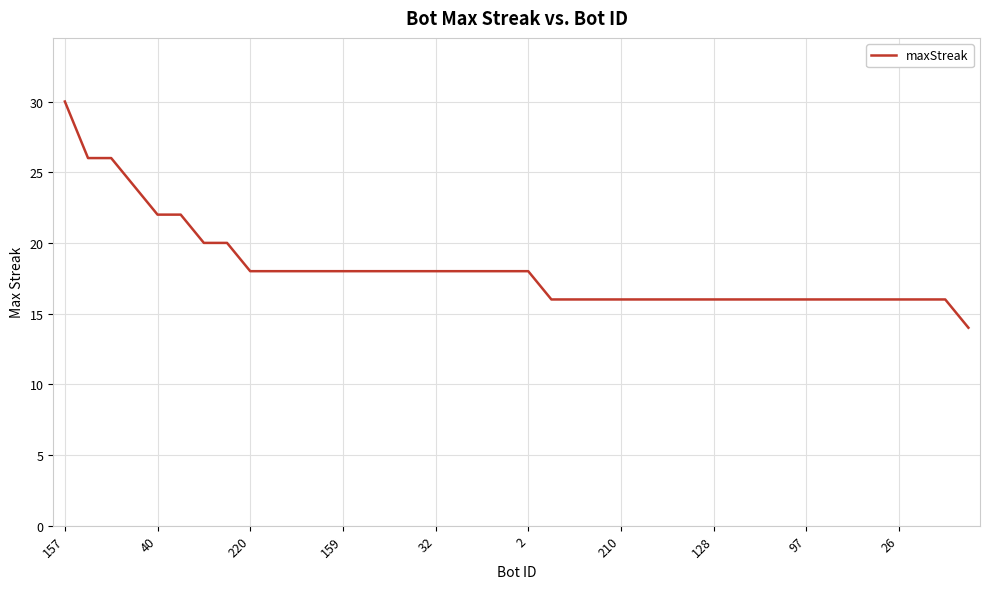

What is the difference between the maximum and minimum values?

16